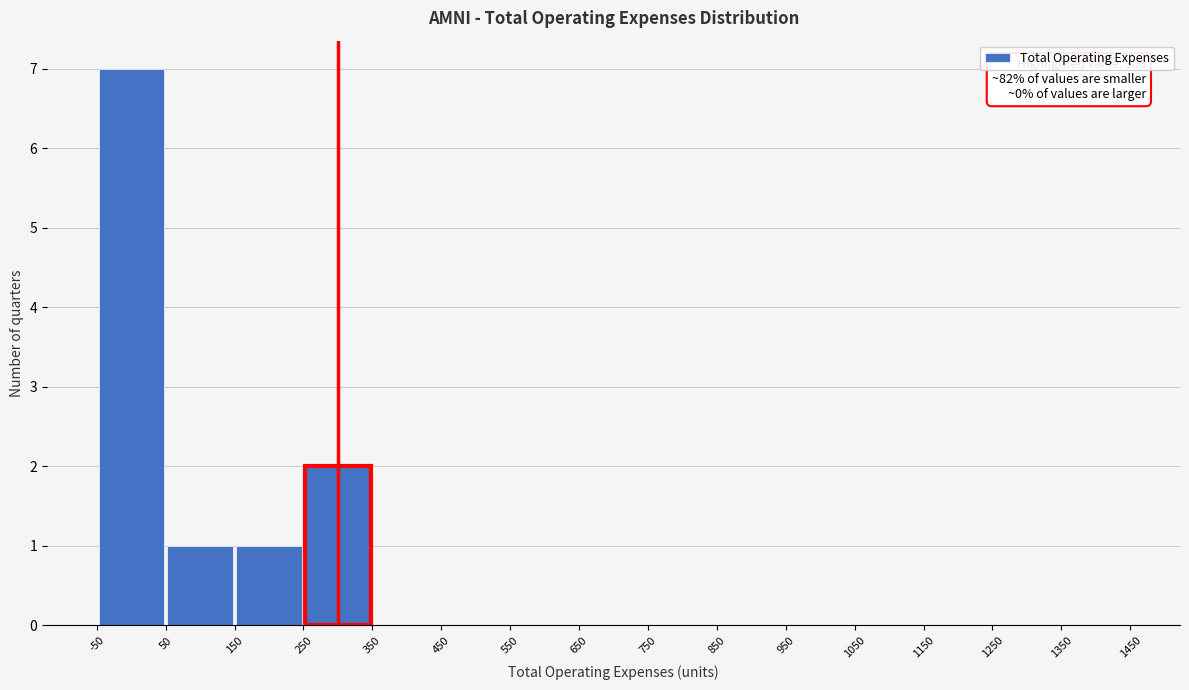

Which range on the x-axis has the tallest bar?

-50 to 50